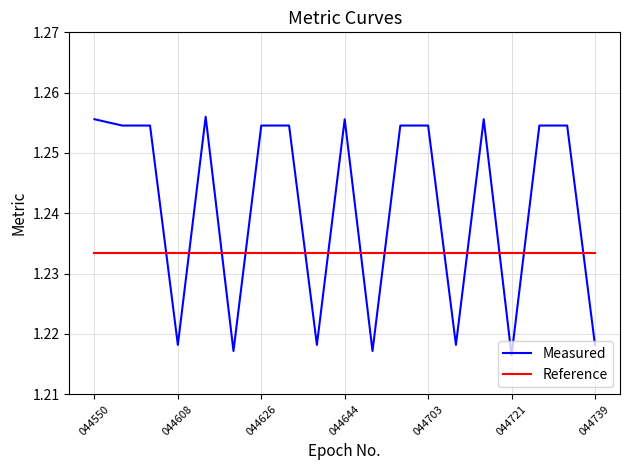

List the series in order of their overall mean, highest first.

Measured, Reference